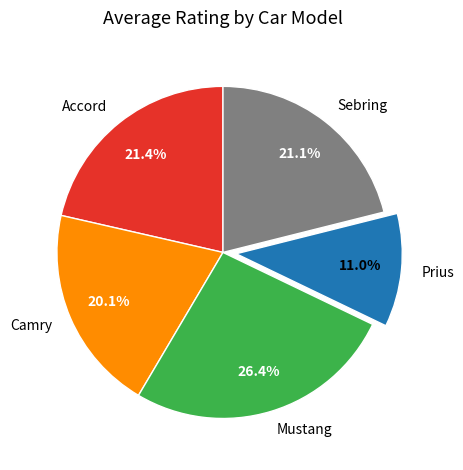

Is Accord the majority of the pie?

No